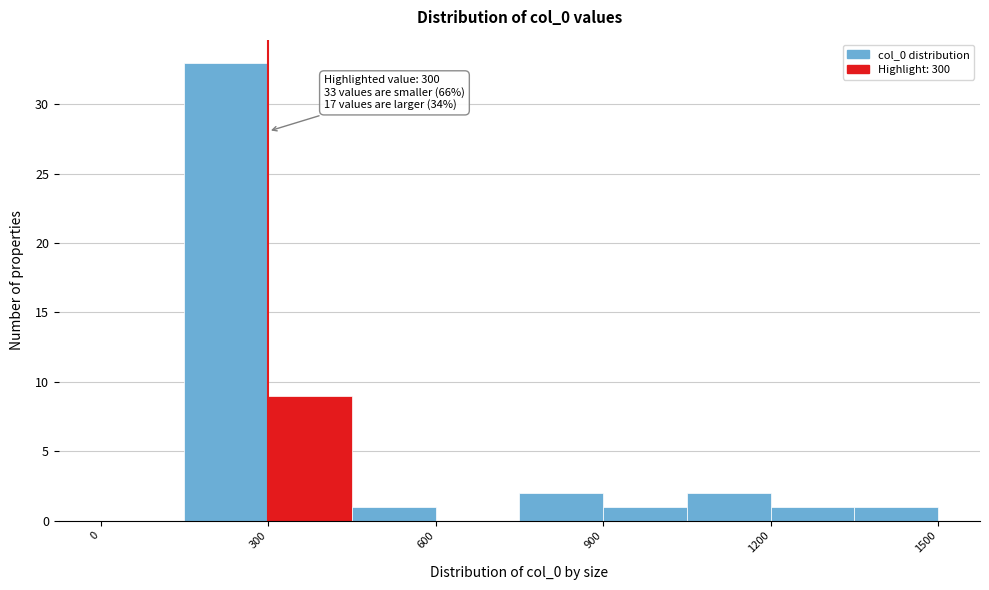

Read against the x-axis, roughly where is the centre of the tallest bar?

250